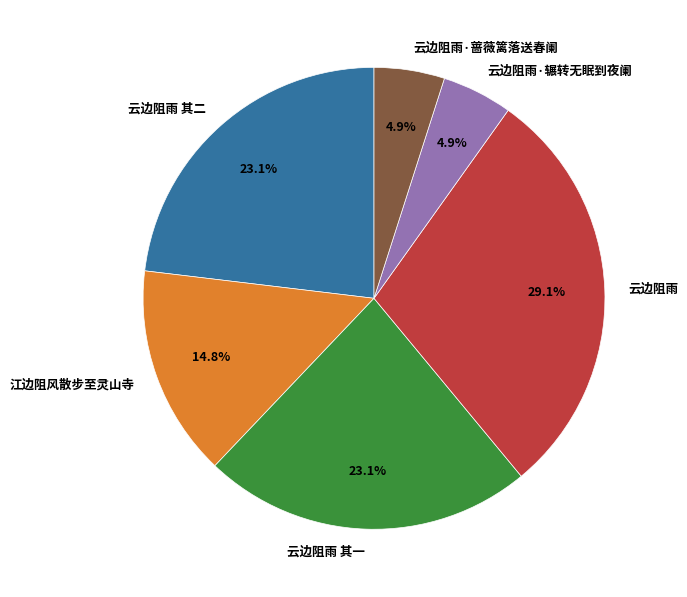

Approximately how many times larger is the value at 江边阻风散步至灵山寺 compared to 云边阻雨 其一?

0.6